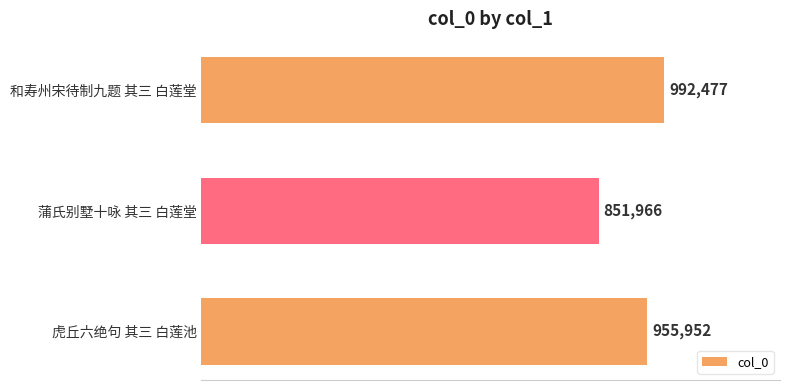

Does the chart contain stacked bars?

No